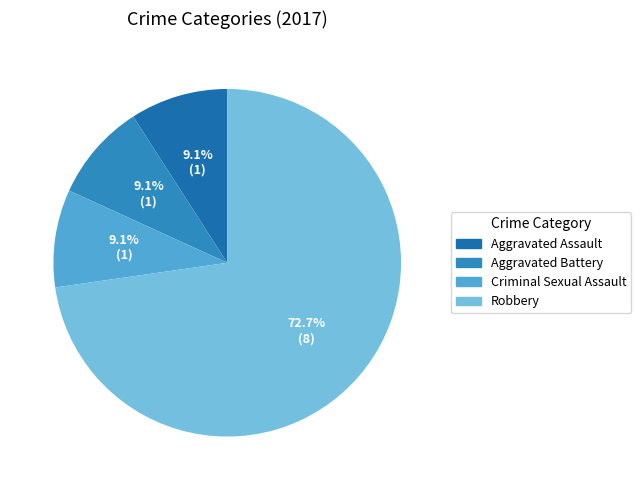

How many segments does this pie chart have?

4